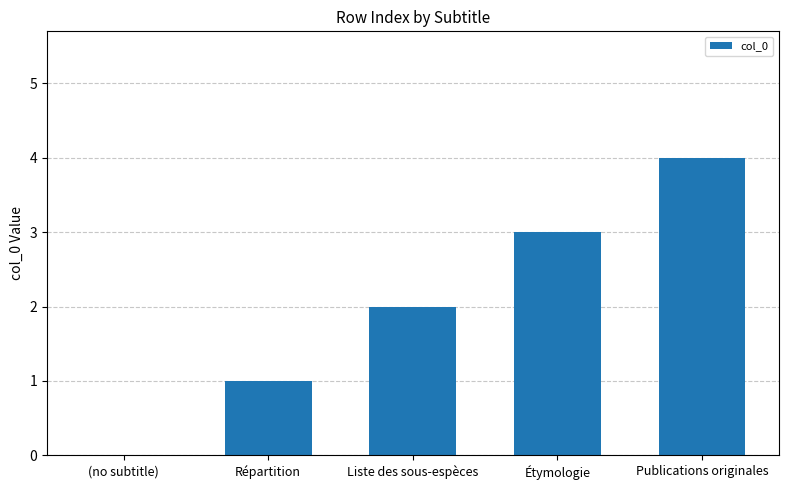

What value does the data have at Liste des sous-espèces?

2